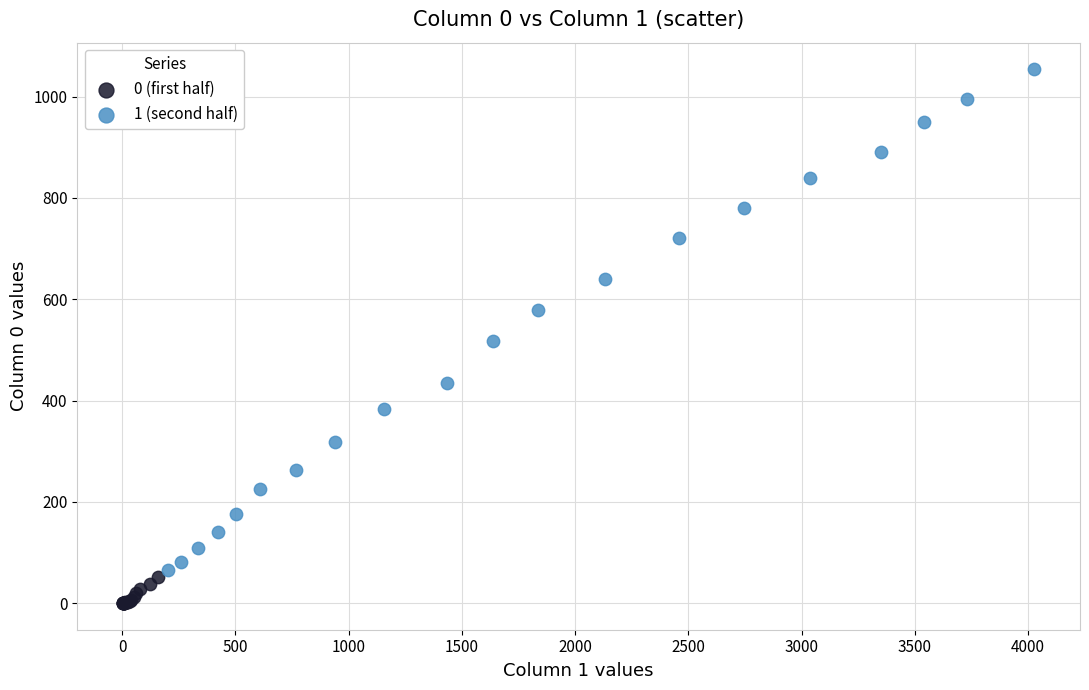

Which series contains the highest Y value?

1 (second half)